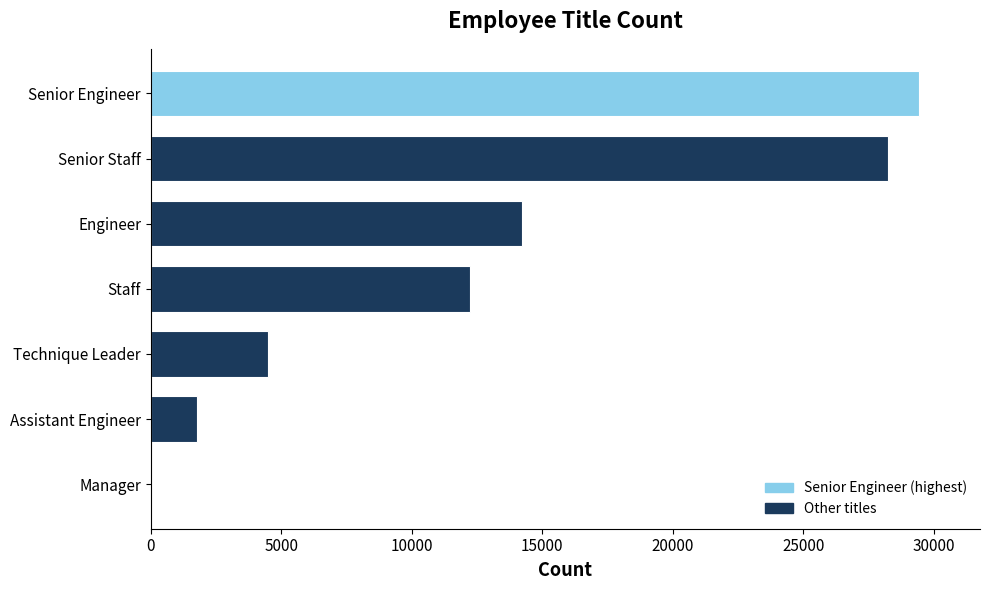

What is the sum of all values?

90398